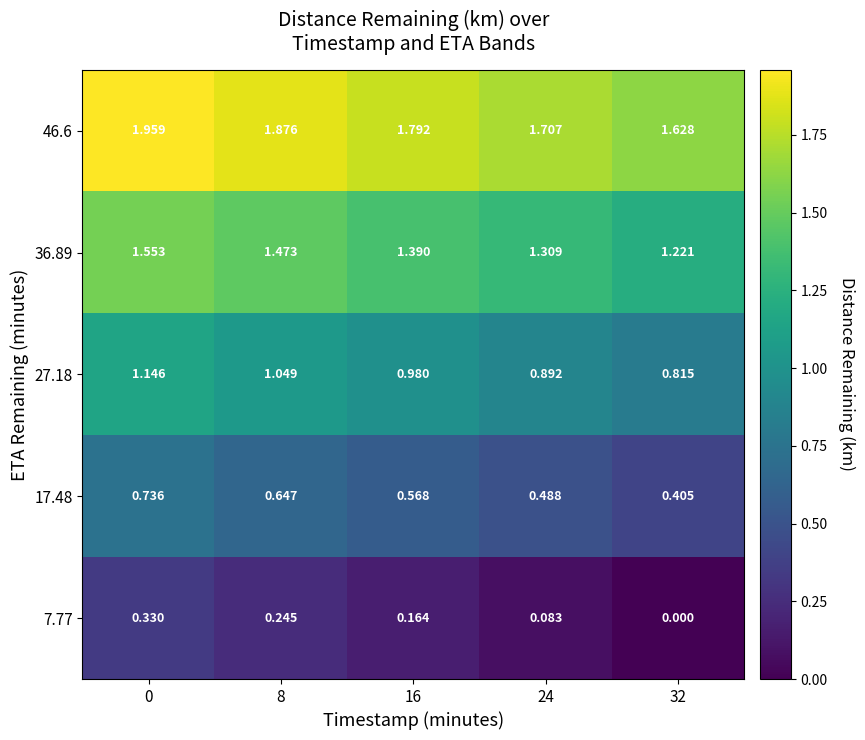

Is the value of 46.6 at 16 greater than the value of 27.18 at 8?

Yes